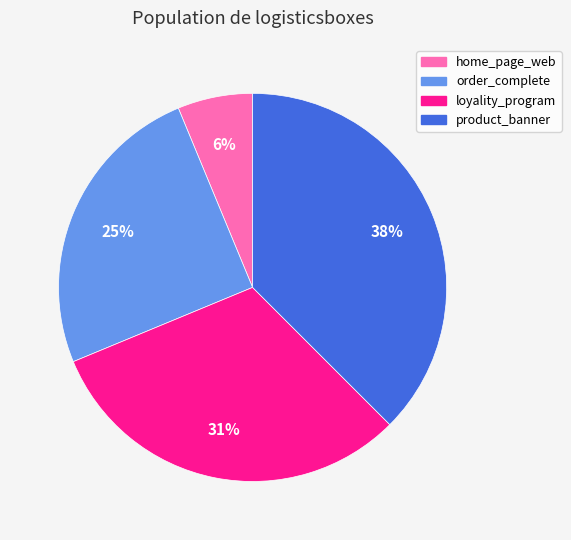

What is the ratio of the value at product_banner to the value at order_complete?

1.5